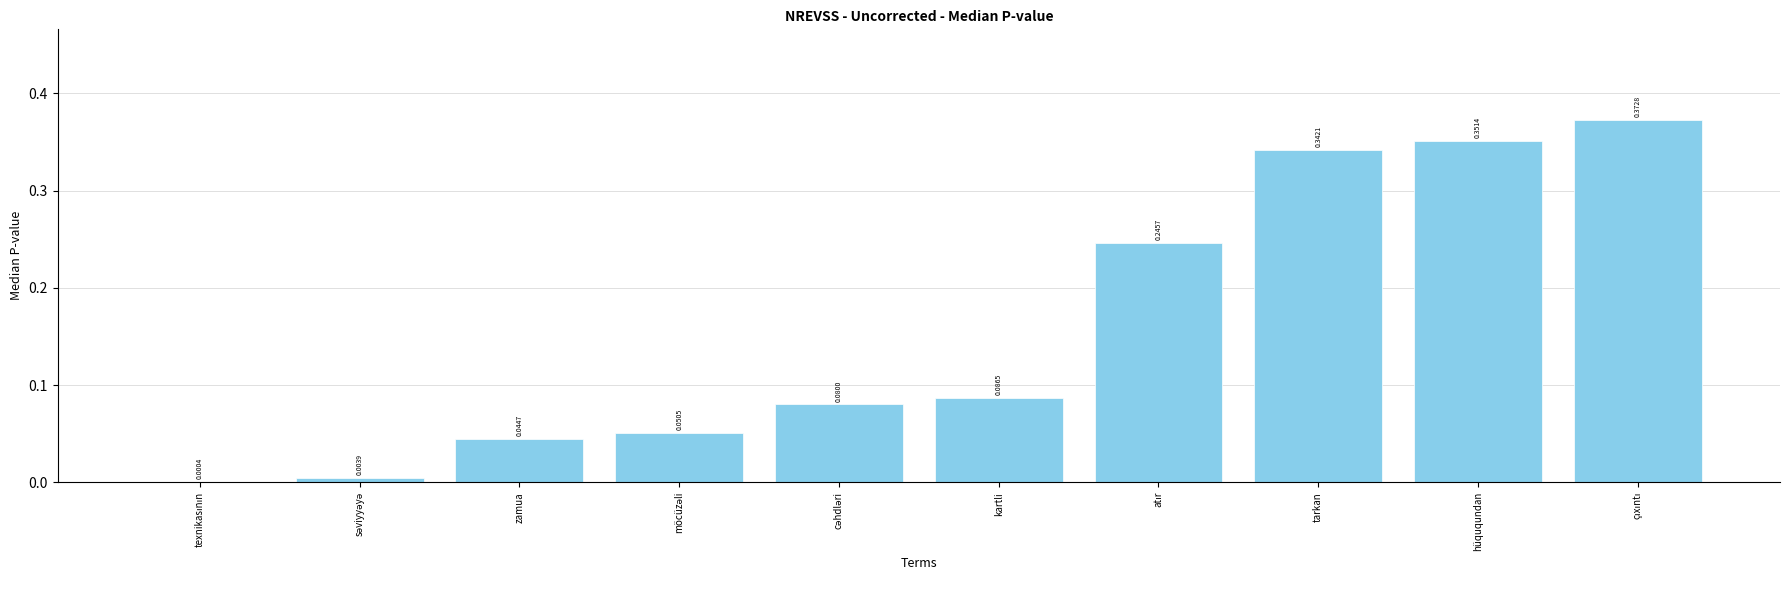

Rank the categories by value from highest to lowest.

çıxıntı, hüququndan, tarkan, atır, kartli, cəhdləri, möcüzəli, zamua, səviyyəyə, texnikasının